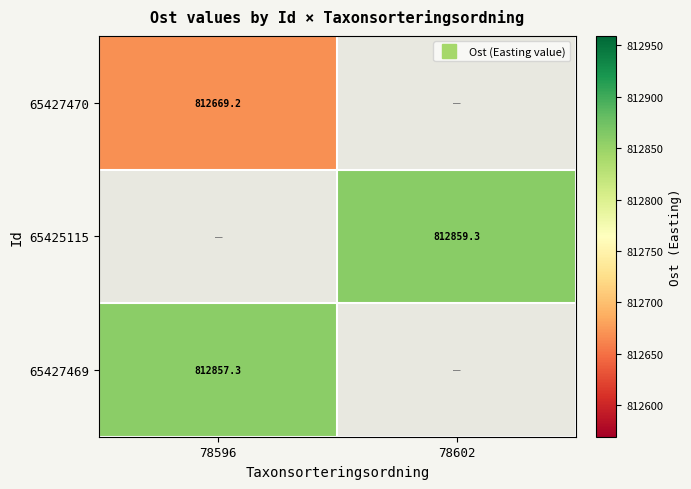

Count the number of data series in this chart.

3